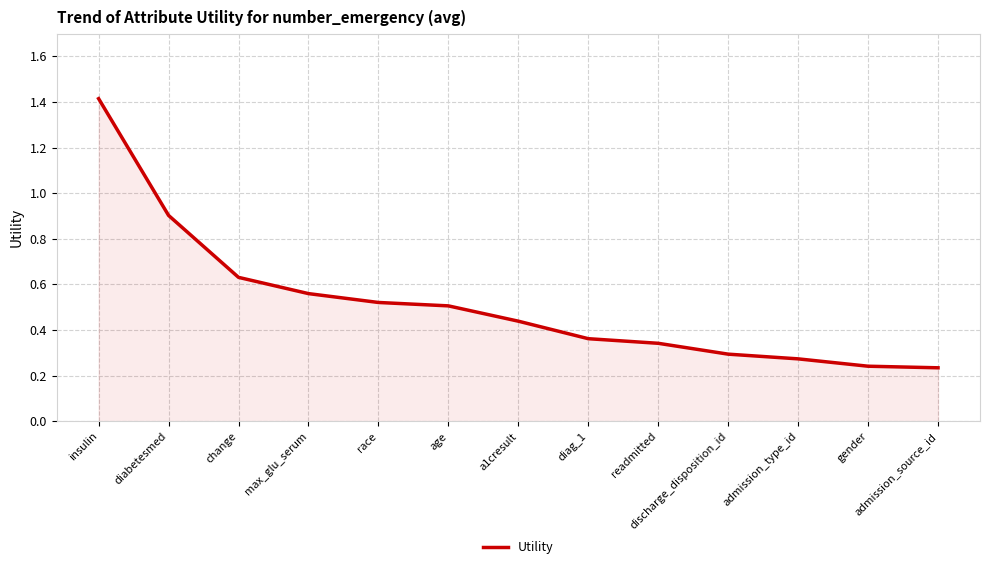

True or false: there are more than 2 points higher than both neighbors.

False